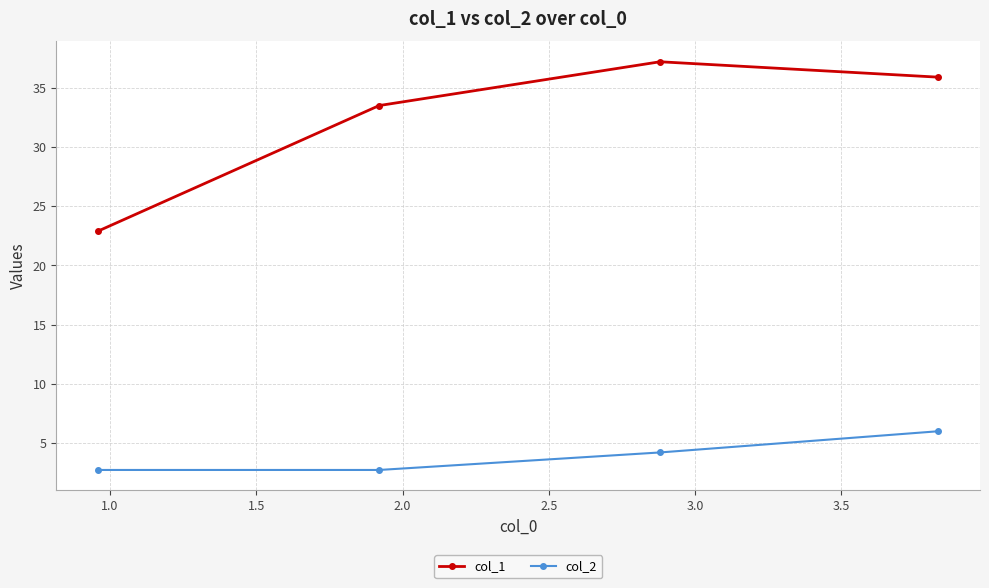

What is the average value of the col_2 series?

3.9